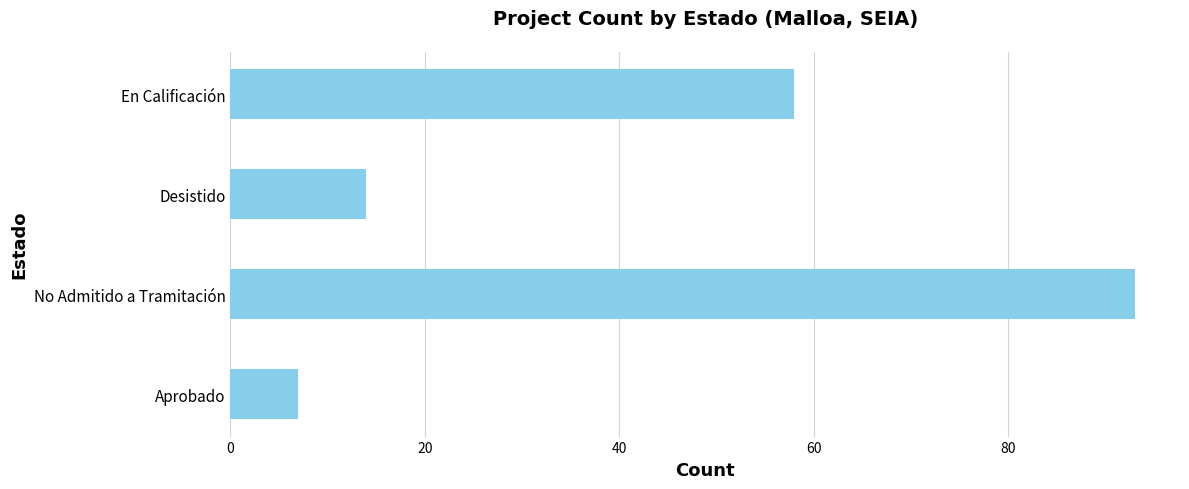

Rank the categories by value from highest to lowest.

No Admitido a Tramitación, En Calificación, Desistido, Aprobado